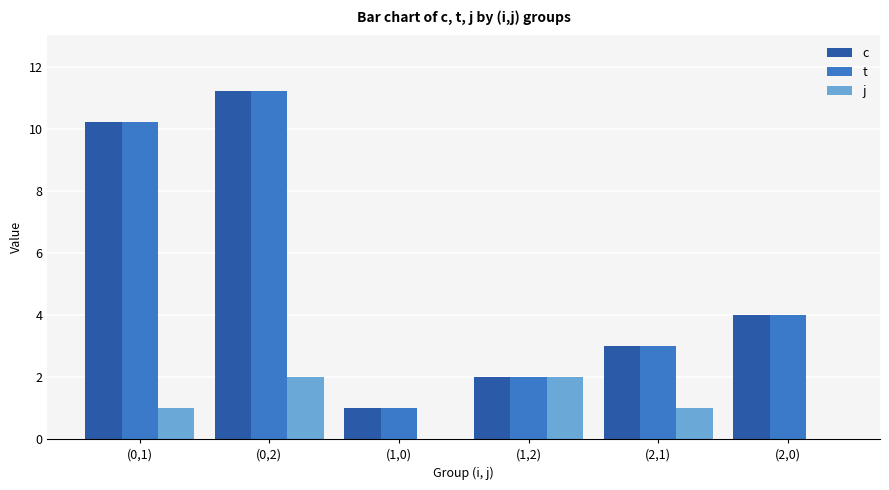

How many series are shown in this chart?

3